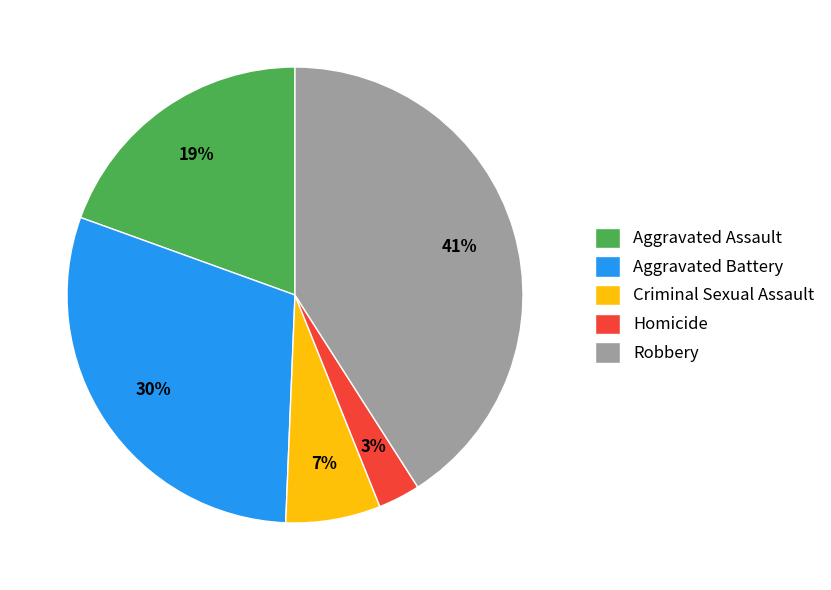

Do Robbery and Criminal Sexual Assault together represent more than half of the pie?

No